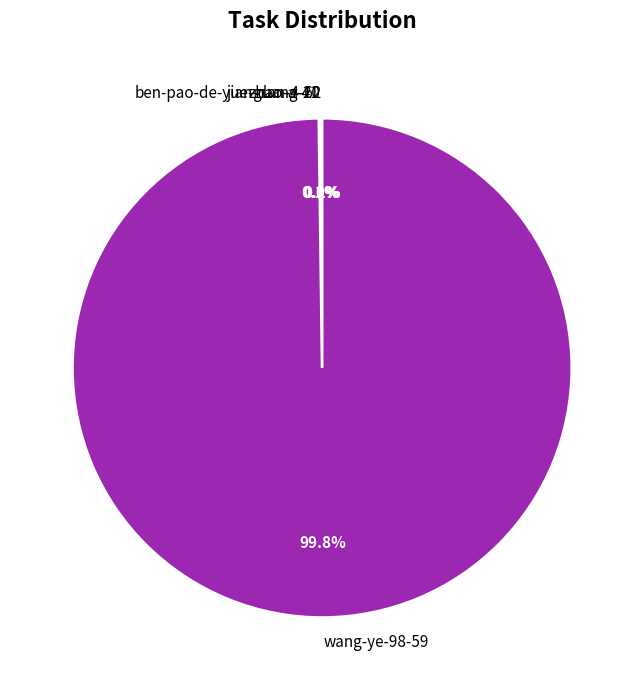

Is there a majority slice in this chart?

Yes